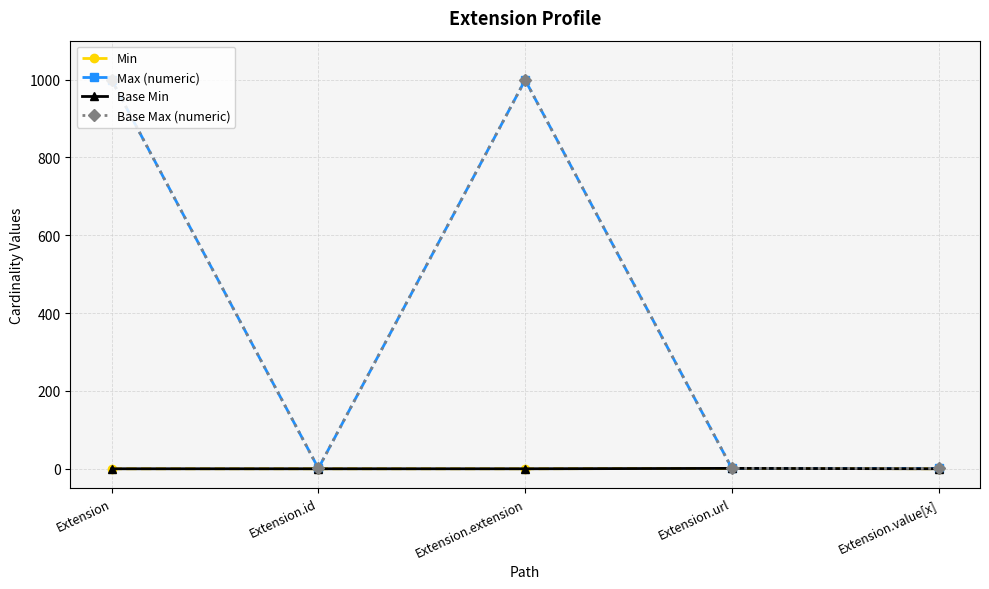

How many Max (numeric) values are between 1 and 999?

5